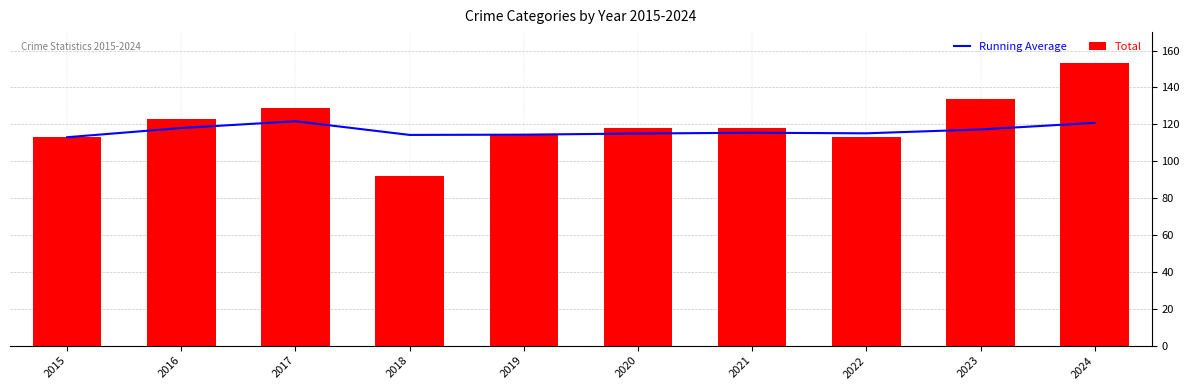

What is the spread (max minus min) of values at 2023?

16.8